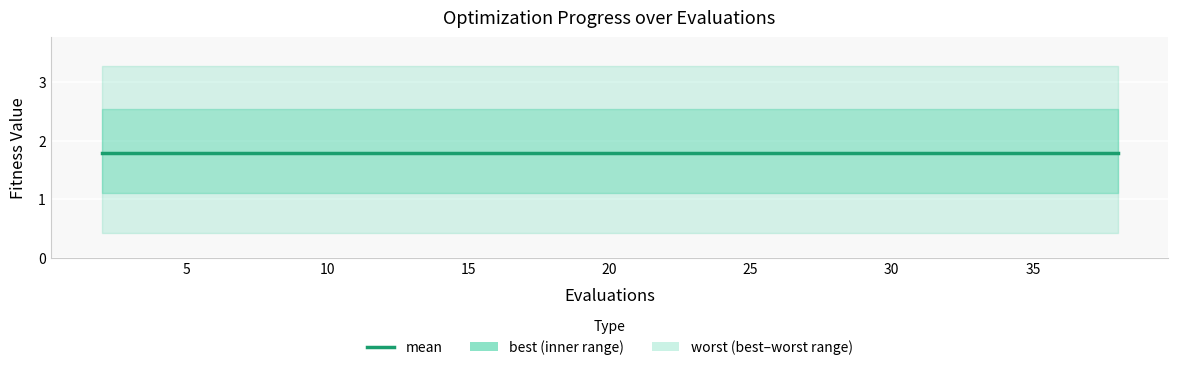

True or false: best has a value of 0.7 at 5.

False